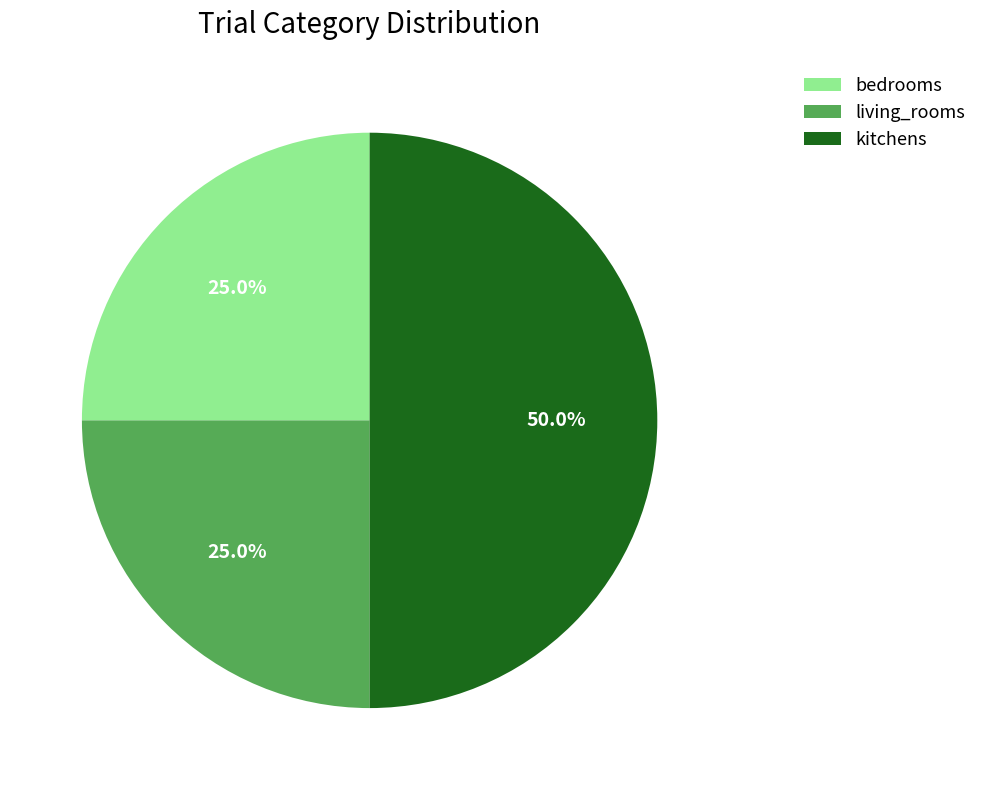

Approximately how many times larger is the value at living_rooms compared to bedrooms?

1.0